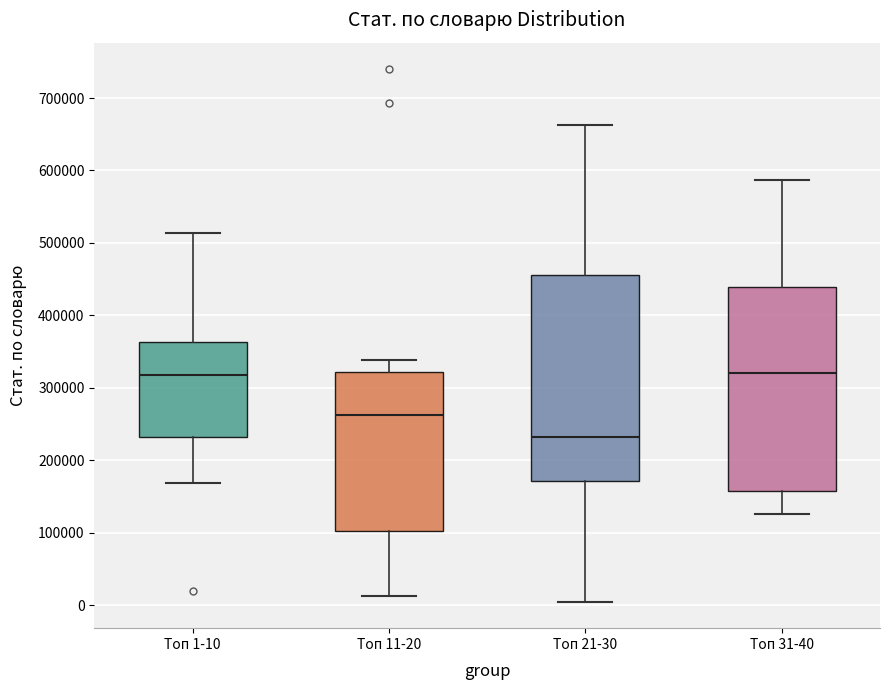

Where does the upper whisker of the box for Топ 11-20 end on the y-axis? The values are not printed on the chart, so give them approximately, as read against the axis.

340000